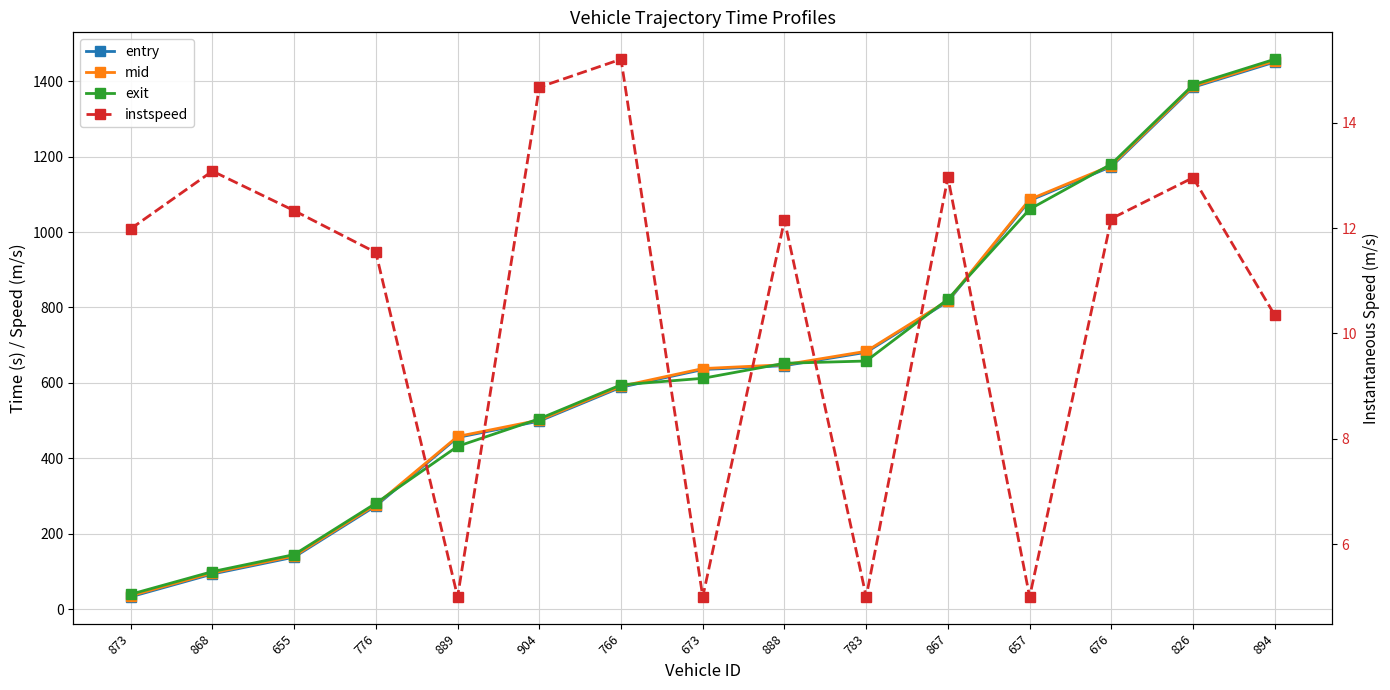

Read the mid value at 888.

648.3